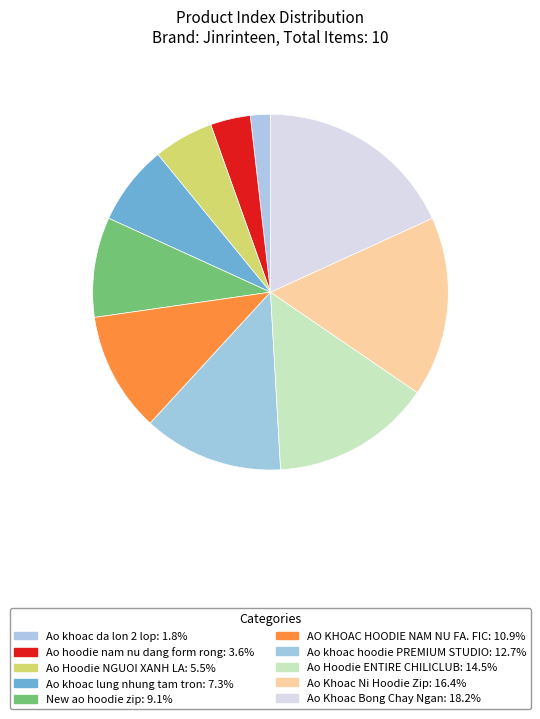

What percentage is NOT represented by Ao Khoac Ni Hoodie Zip?

83.6%